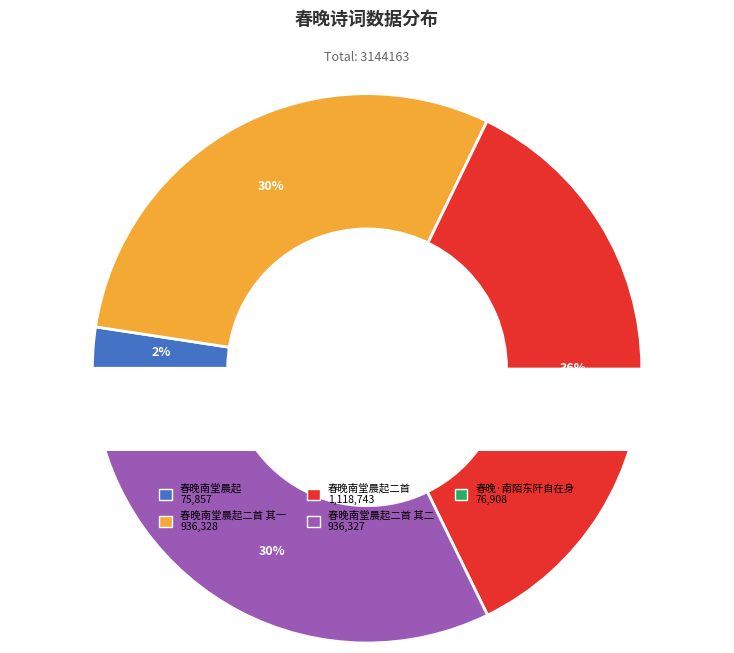

Approximately how many times larger is the value at 春晚南堂晨起二首 其一 compared to 春晚南堂晨起二首 其二?

1.0